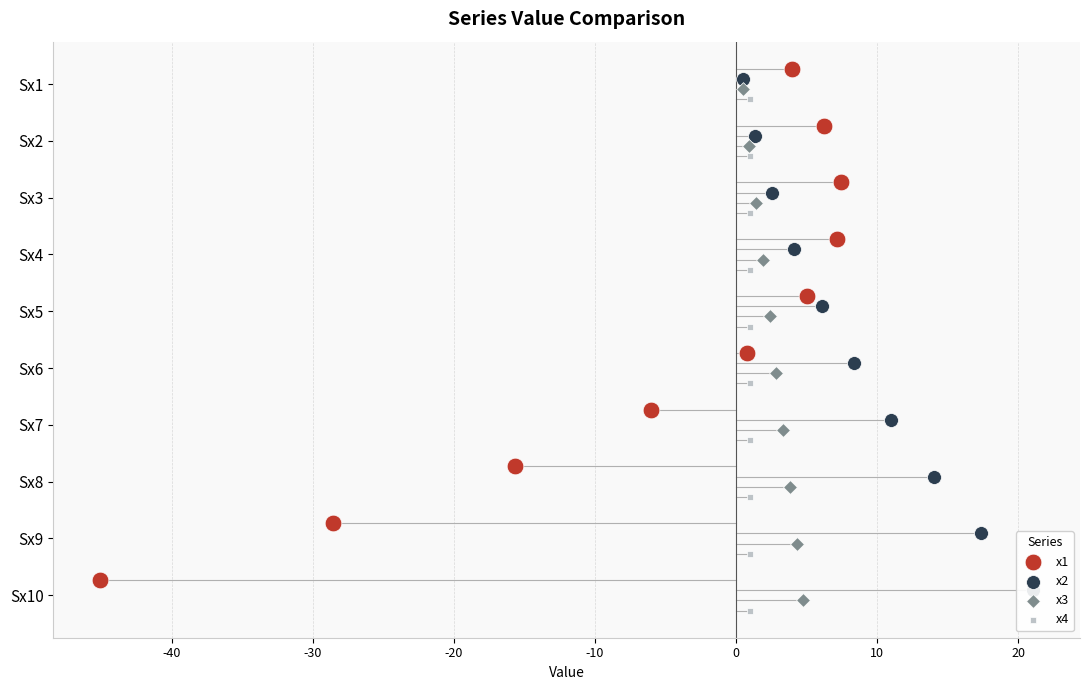

Which series has the largest Y range (max minus min)?

x1